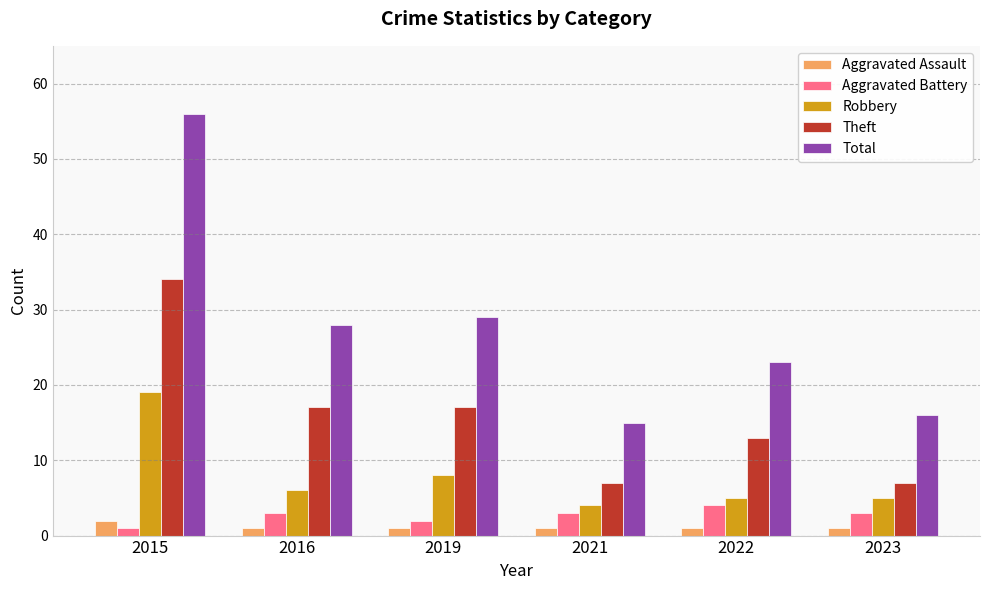

At which label does Robbery first exceed 6?

2015